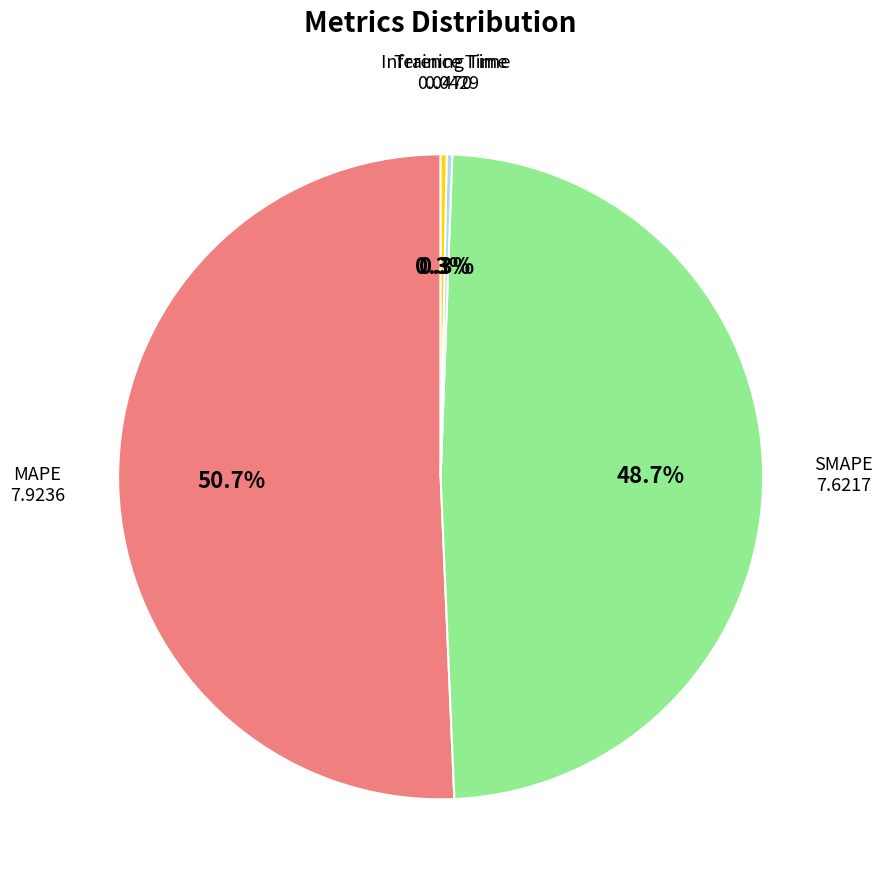

Does any single category account for the majority?

Yes